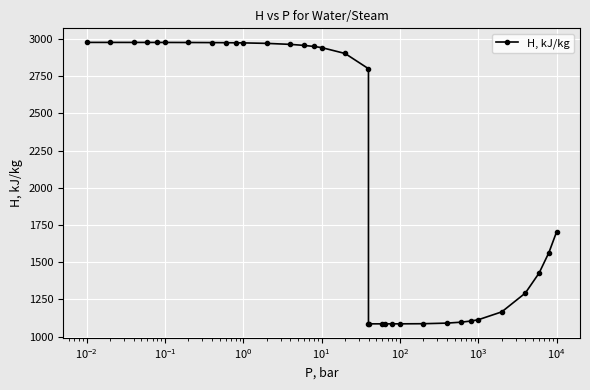

The value at $\mathdefault{10^{4}}$ is 1938.4. True or false?

False